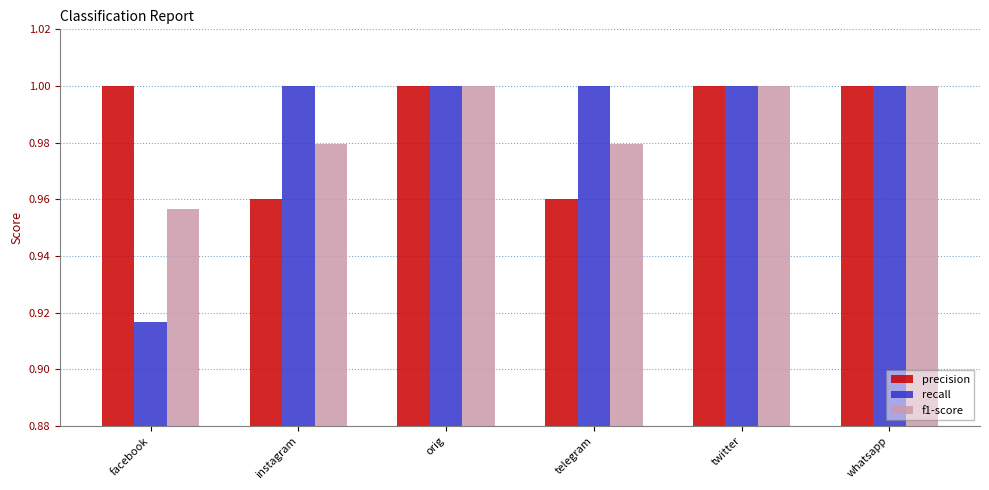

Count the number of data series in this chart.

3